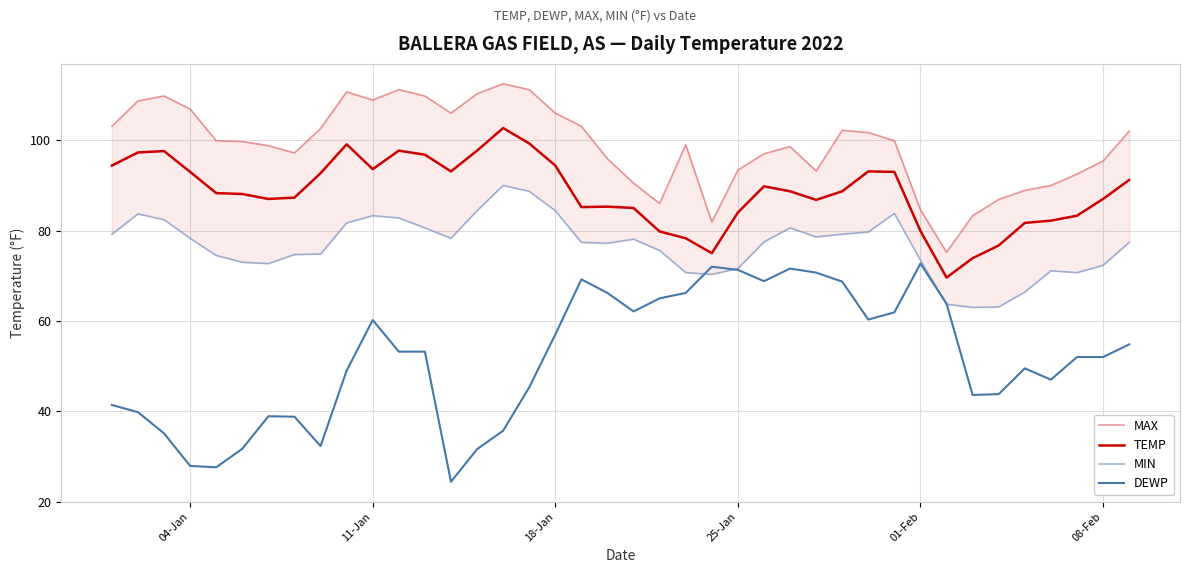

Reading right to left, list all the values displayed in this chart.

MAX: 102.0	95.4	92.5	90.0	88.9	86.9	83.3	75.2	84.6	99.9	101.7	102.2	93.2	98.6	97.0	93.4	81.9	99.0	86.0	90.5	95.9	103.1	106.0	111.2	112.5	110.3	106.0	109.8	111.2	108.9	110.7	102.6	97.2	98.8	99.7	99.9	106.9	109.8	108.7	103.1
TEMP: 91.2	87.0	83.3	82.2	81.7	76.7	73.9	69.6	79.9	93.0	93.1	88.7	86.8	88.7	89.8	84.0	75.0	78.3	79.8	85.0	85.3	85.2	94.4	99.3	102.7	97.7	93.1	96.8	97.7	93.6	99.1	92.7	87.3	87.0	88.1	88.3	93.0	97.6	97.3	94.4
MIN: 77.4	72.3	70.7	71.1	66.4	63.1	63.0	63.7	73.4	83.8	79.7	79.2	78.6	80.6	77.5	71.6	70.3	70.7	75.6	78.1	77.2	77.4	84.4	88.7	90.0	84.4	78.3	80.6	82.8	83.3	81.7	74.8	74.7	72.7	73.0	74.5	78.3	82.4	83.7	79.2
DEWP: 54.8	52.0	52.0	47.0	49.5	43.8	43.6	63.8	72.7	61.9	60.3	68.7	70.7	71.6	68.8	71.3	72.0	66.2	65.0	62.1	66.2	69.2	57.0	45.3	35.7	31.6	24.4	53.2	53.2	60.2	49.0	32.3	38.8	38.9	31.7	27.6	27.9	35.1	39.8	41.4